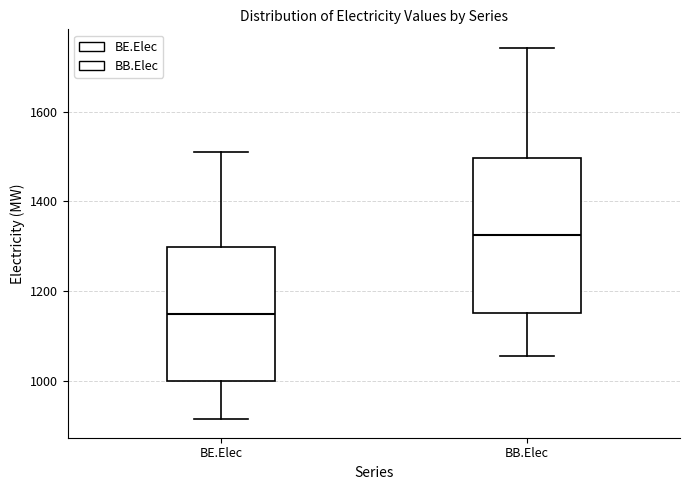

Which box is the tallest, from its lower edge to its upper edge?

BB.Elec